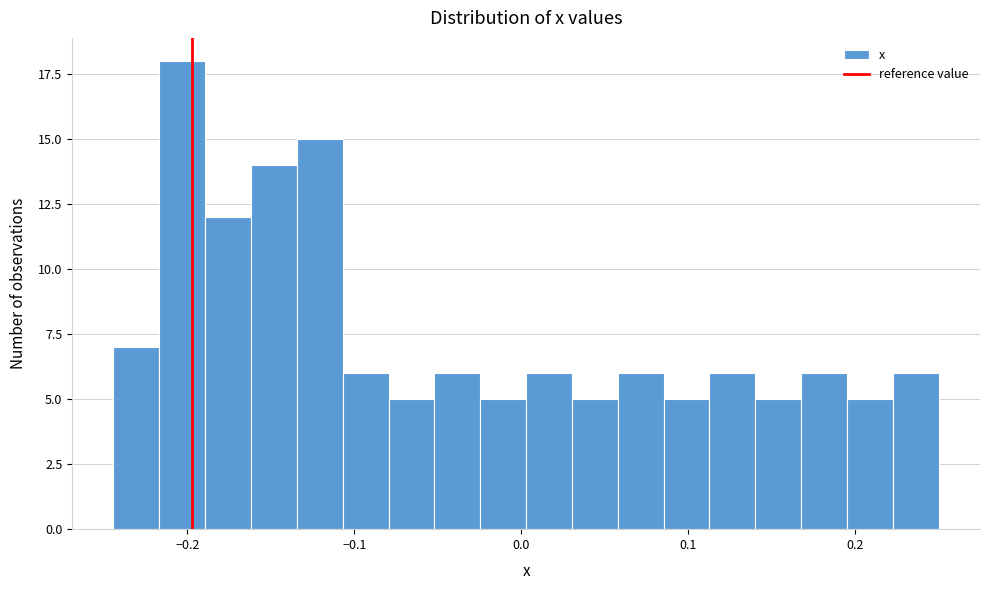

Around what value on the x-axis is the tallest bar? Give the approximate position of its centre, as read against the axis.

-0.20